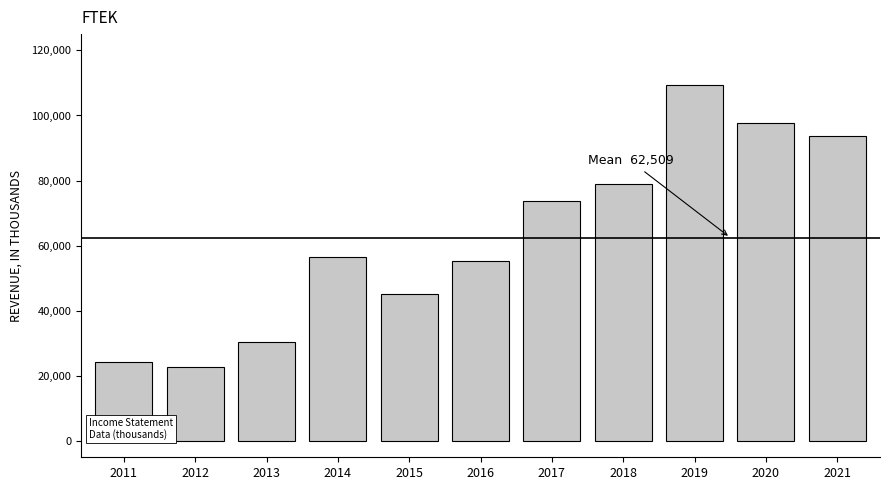

Reading left to right, list all the values displayed in this chart.

24300	22600	30500	56500	45200	55200	73700	79000	109300	97600	93700